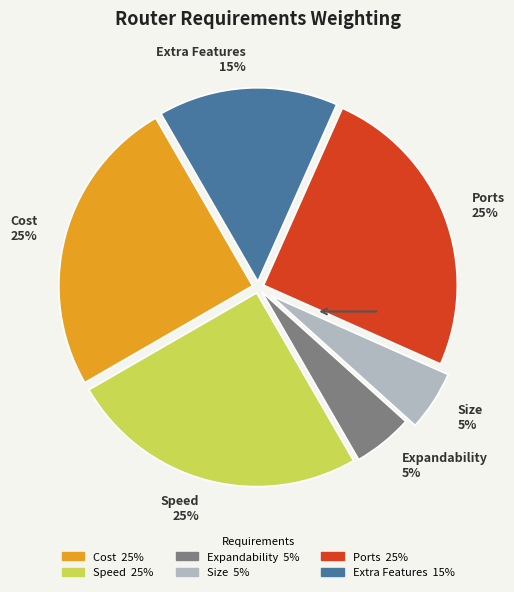

To the nearest percent, what is the combined percentage of Ports and Expandability?

30%